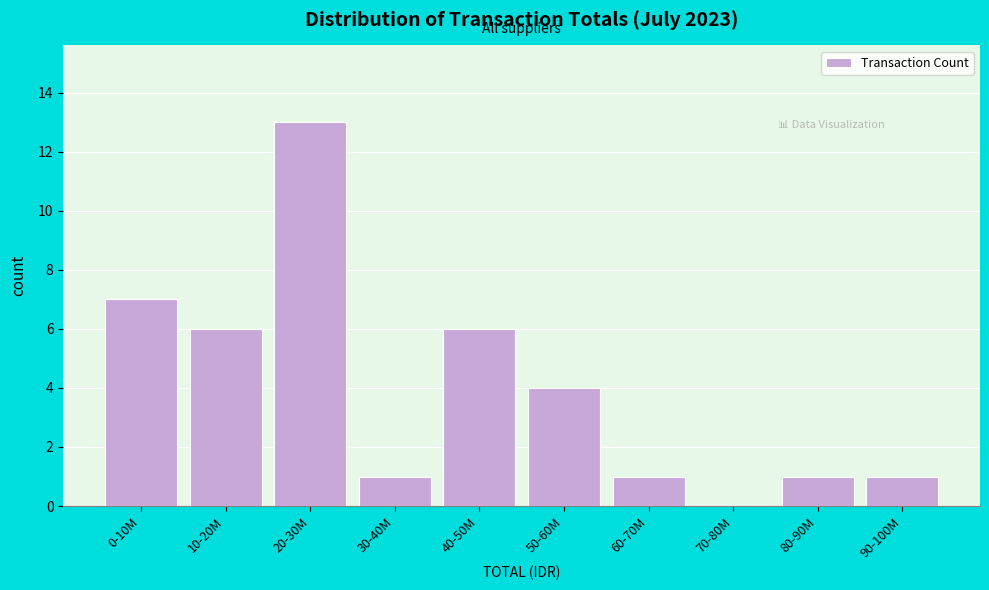

Reading right to left, extract all data points from this chart.

90-100M=1	80-90M=1	70-80M=0	60-70M=1	50-60M=4	40-50M=6	30-40M=1	20-30M=13	10-20M=6	0-10M=7